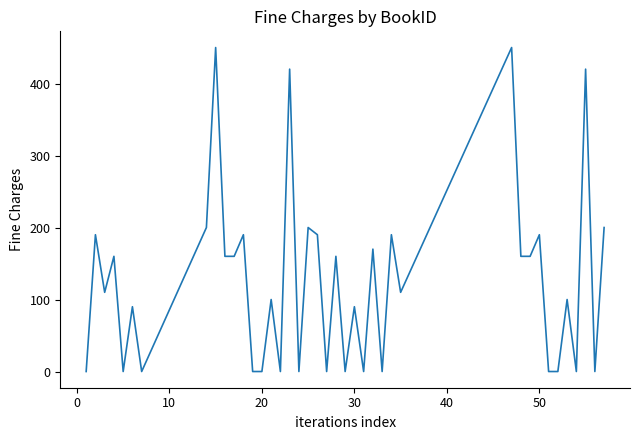

What is the maximum value shown in the chart?

450